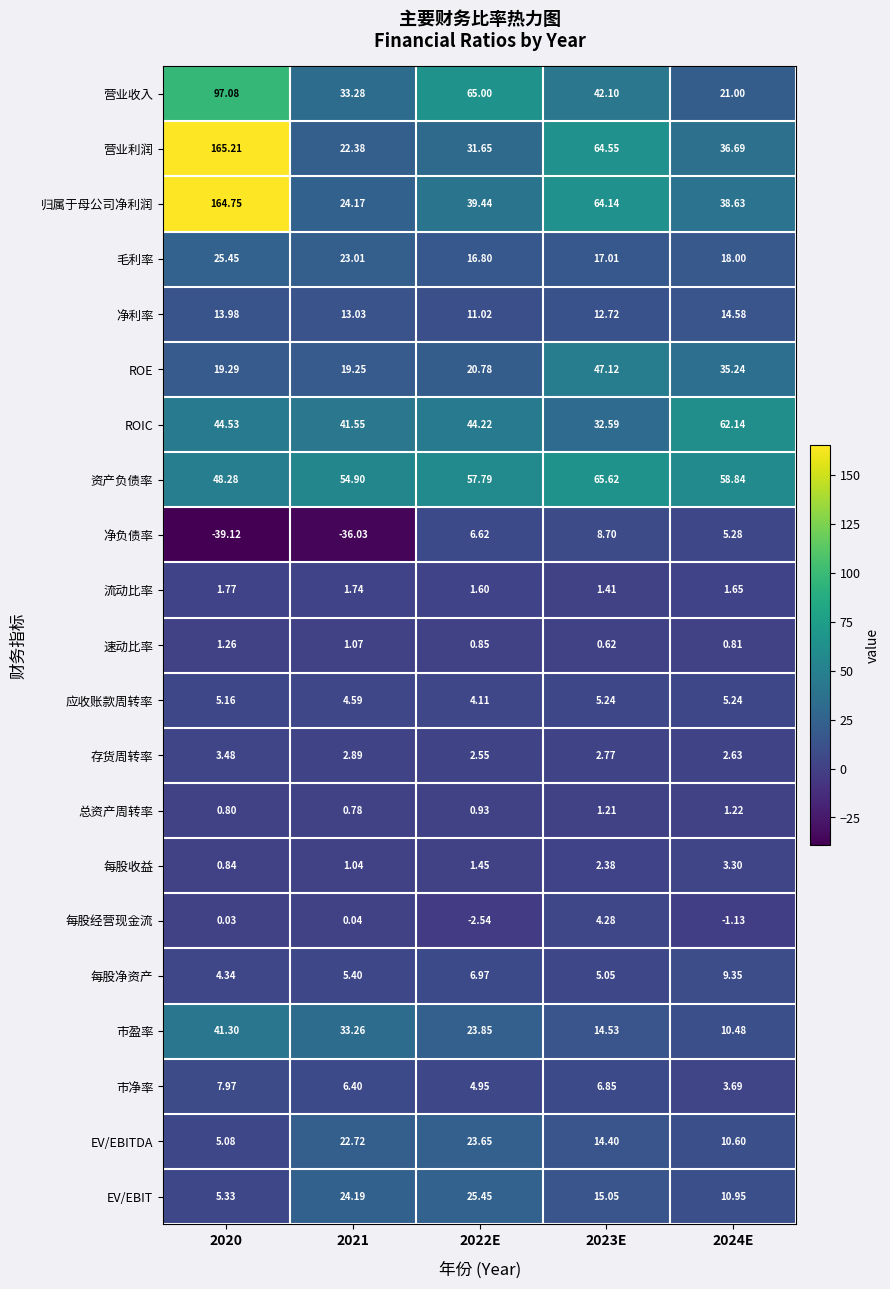

Rank the series at 2021 from lowest to highest value.

净负债率, 每股经营现金流, 总资产周转率, 每股收益, 速动比率, 流动比率, 存货周转率, 应收账款周转率, 每股净资产, 市净率, 净利率, ROE, 营业利润, EV/EBITDA, 毛利率, 归属于母公司净利润, EV/EBIT, 市盈率, 营业收入, ROIC, 资产负债率